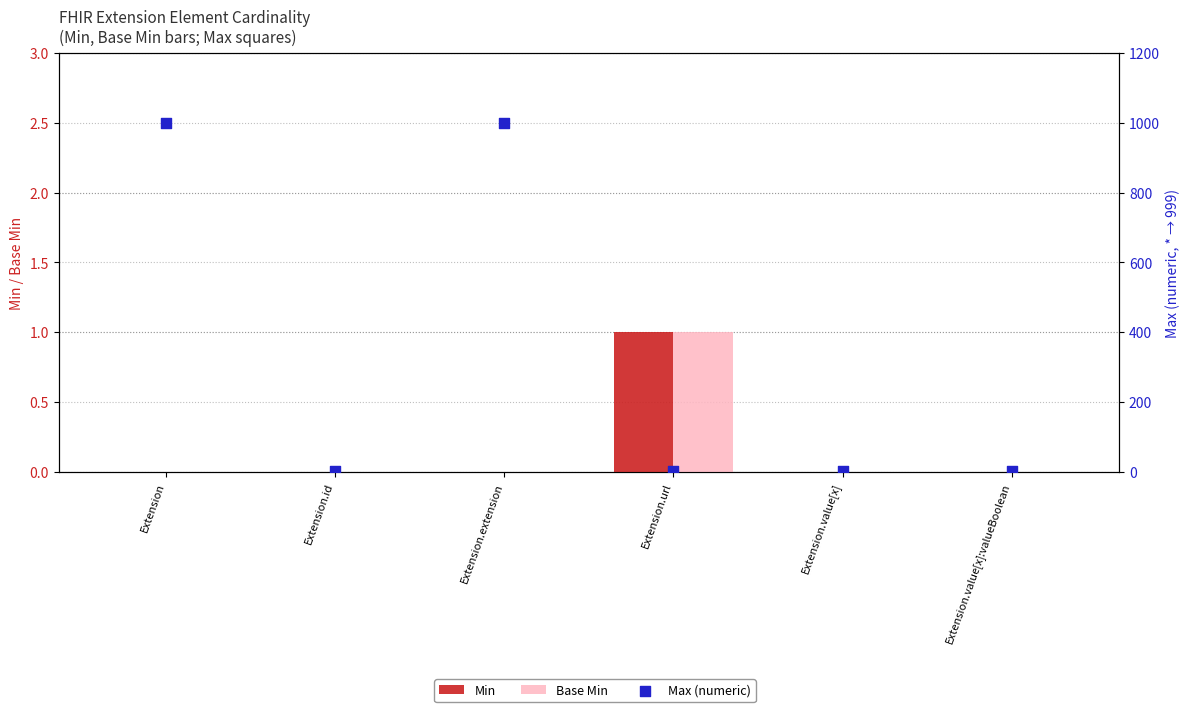

At how many categories does at least one series exceed 834?

2